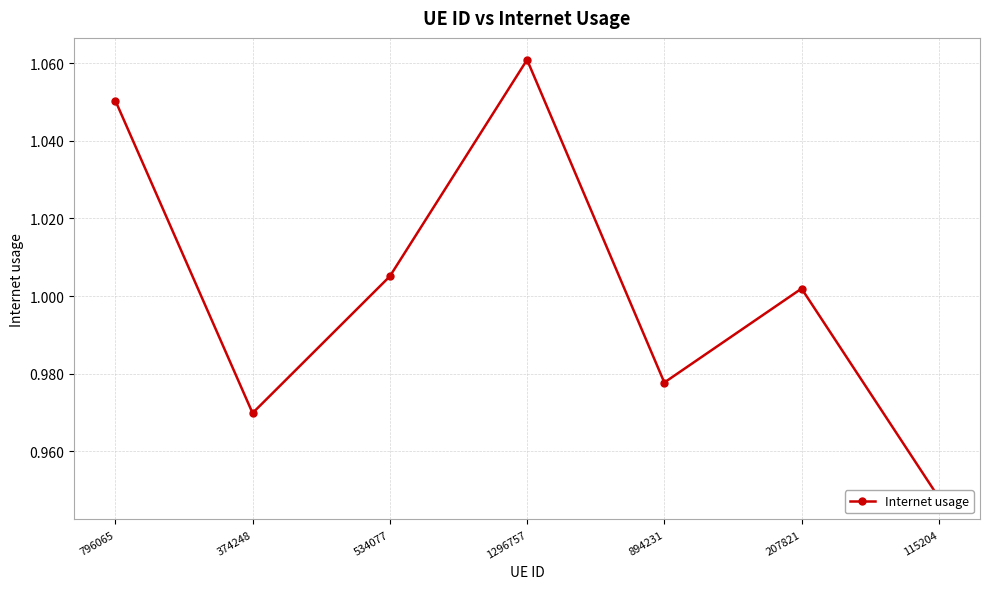

What is the minimum value shown in the chart?

0.9